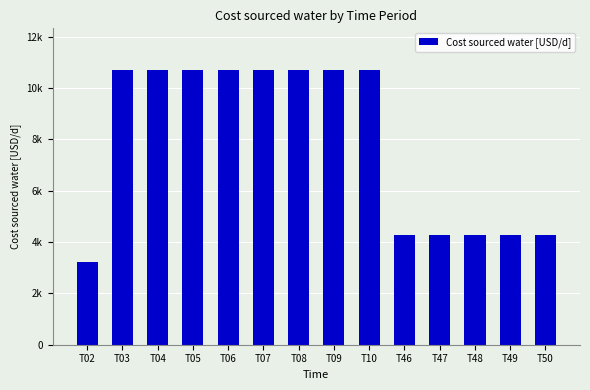

Read the value at T48.

4285.7